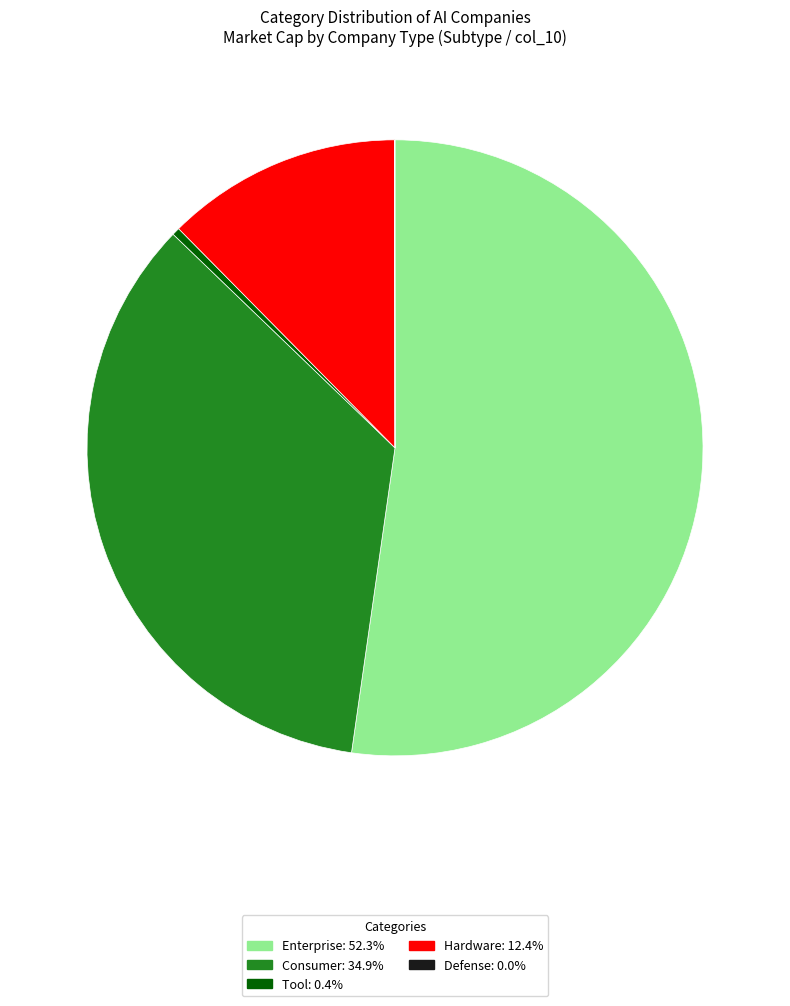

What is the largest slice in the pie chart?

Enterprise